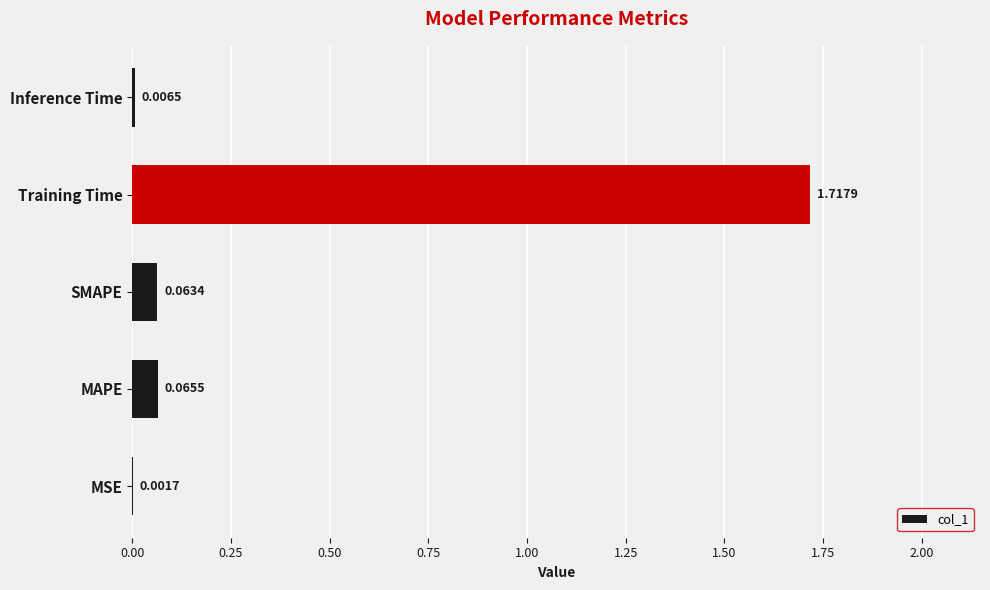

What is the change in value from MAPE to Training Time?

+1.7